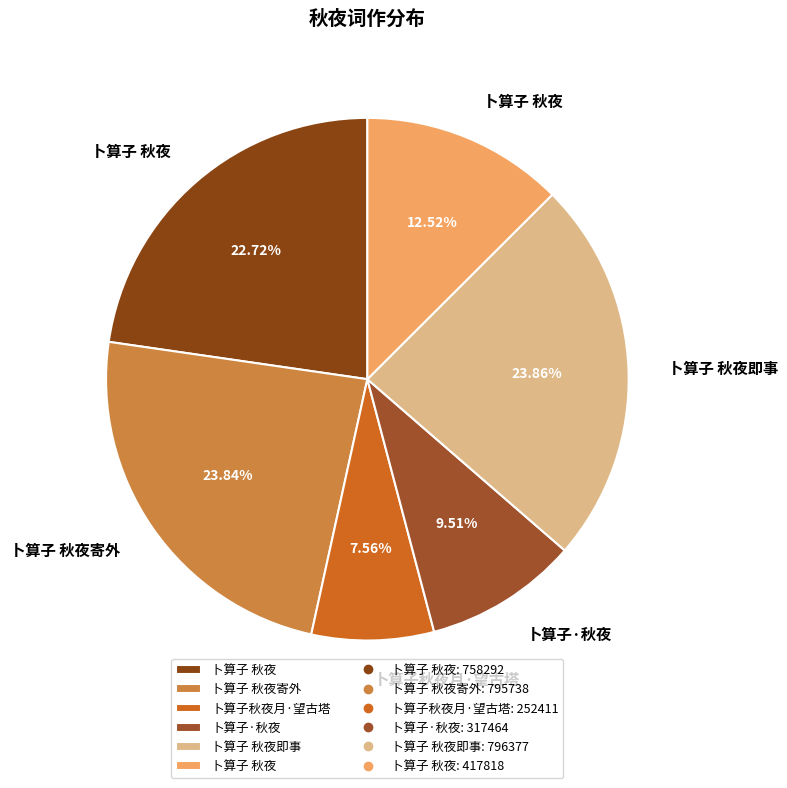

Count the number of slices in the pie.

6